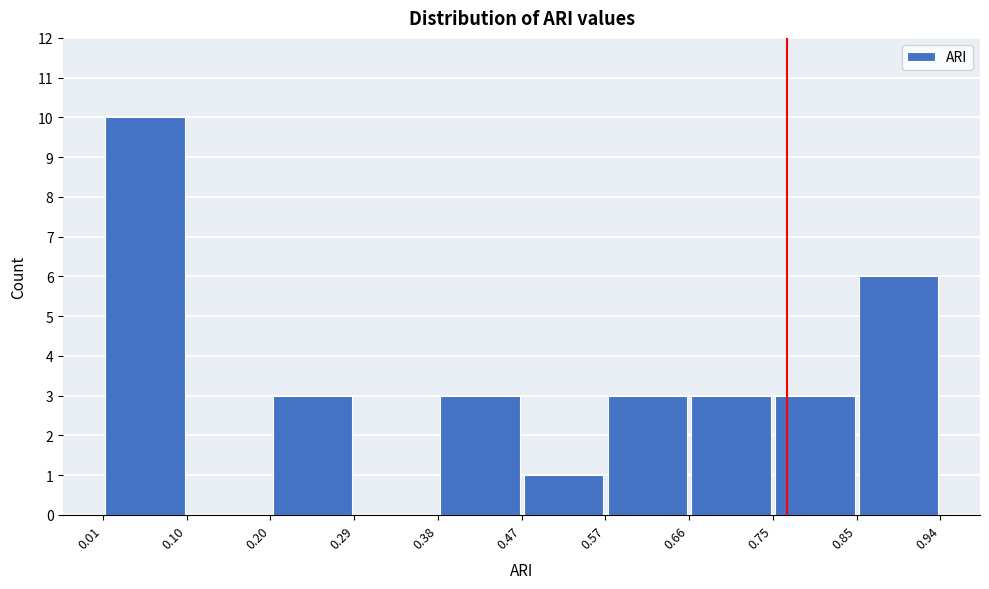

What is the height of the bar covering 0.20 to 0.29 on the x-axis? The values are not printed on the chart, so give them approximately, as read against the axis.

3